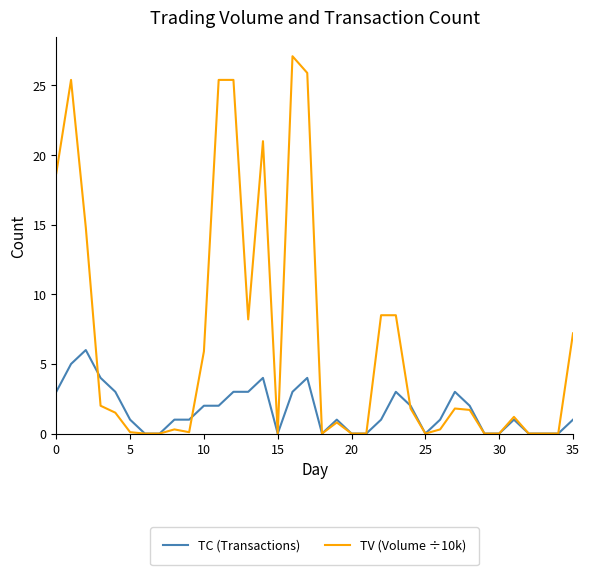

Which series has the widest spread of values?

TV (Volume ÷10k)